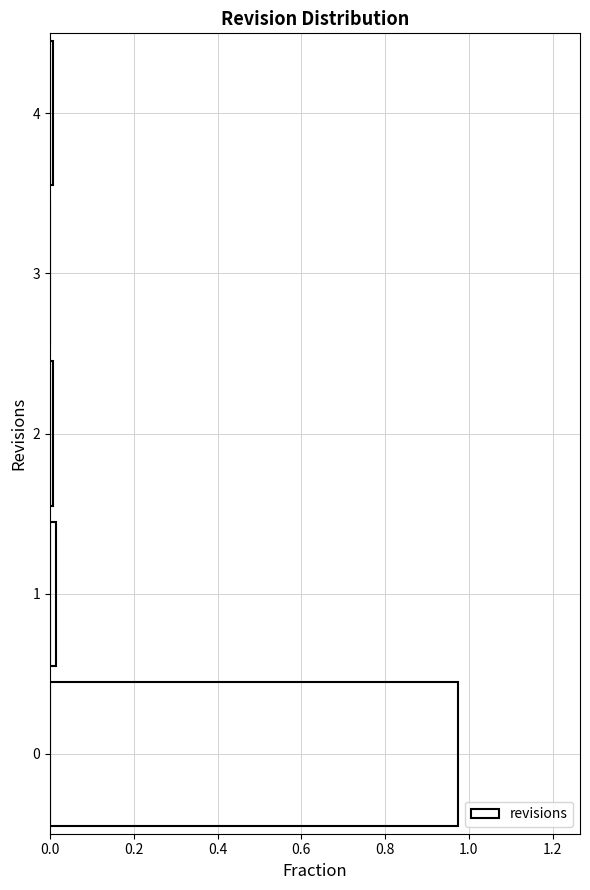

What is the length of the bar covering -0.5 to 0.5 on the y-axis? The values are not printed on the chart, so give them approximately, as read against the axis.

0.98